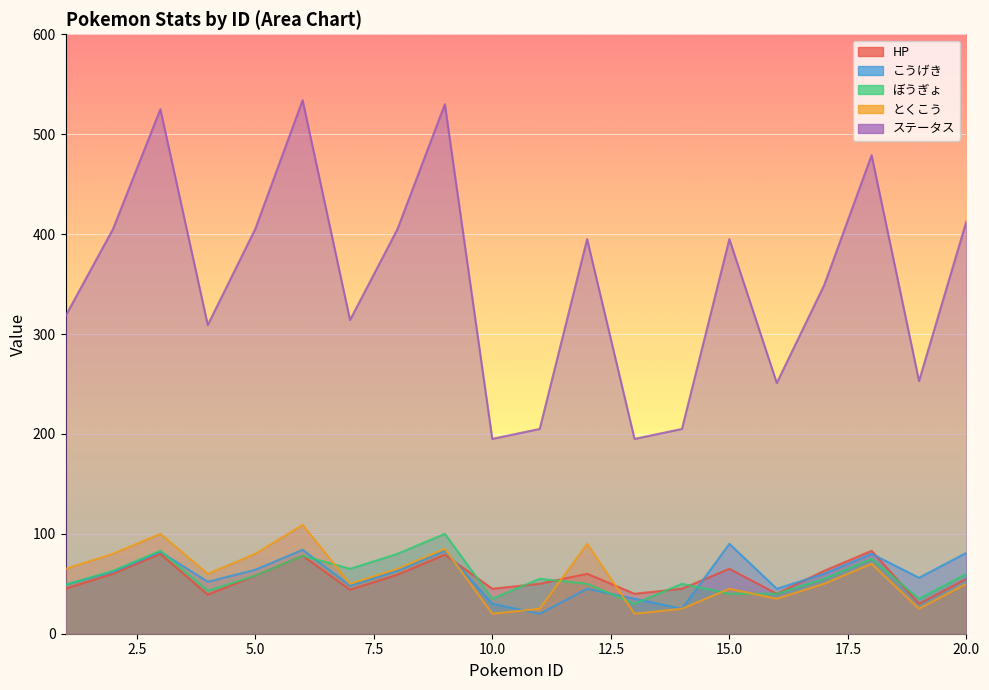

How many times do HP and とくこう cross each other?

3